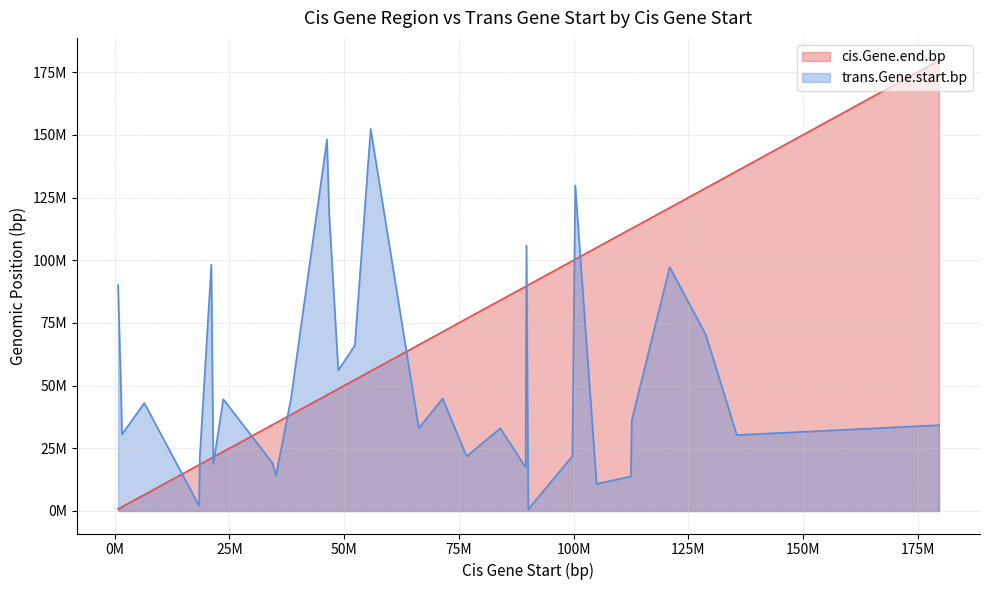

What are all the series names shown in the legend?

cis.Gene.end.bp, trans.Gene.start.bp